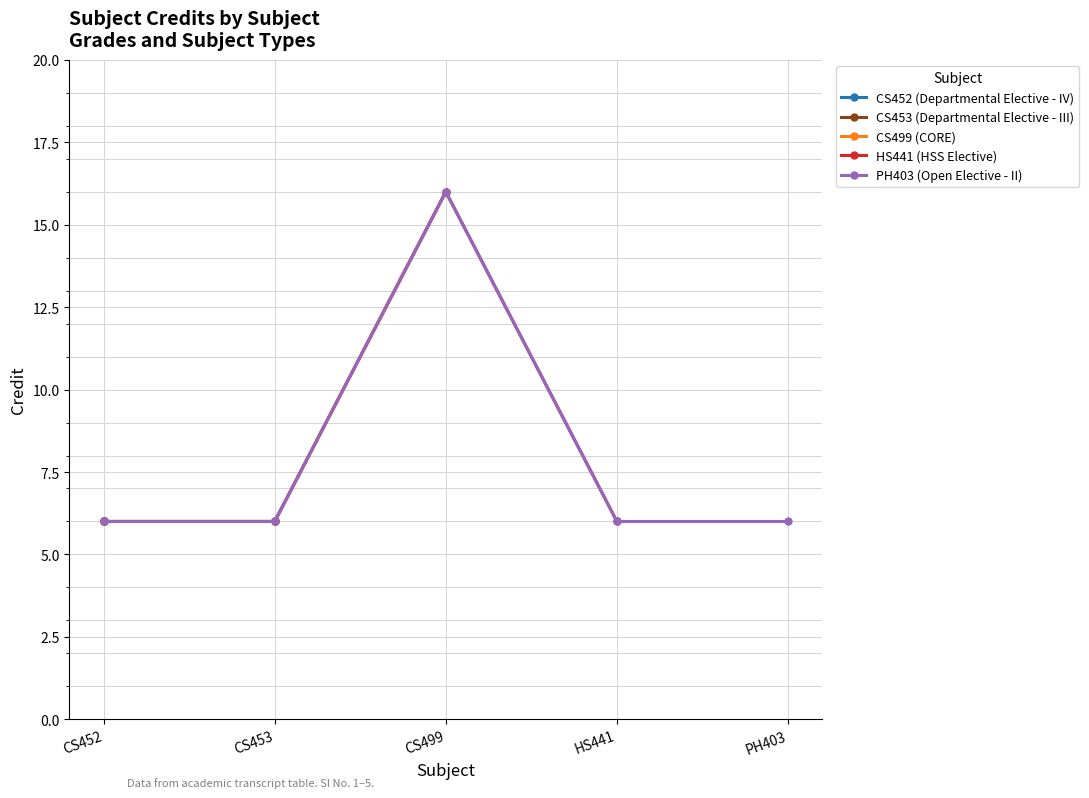

Which series has the largest total across all categories?

PH403 (Open Elective - II)